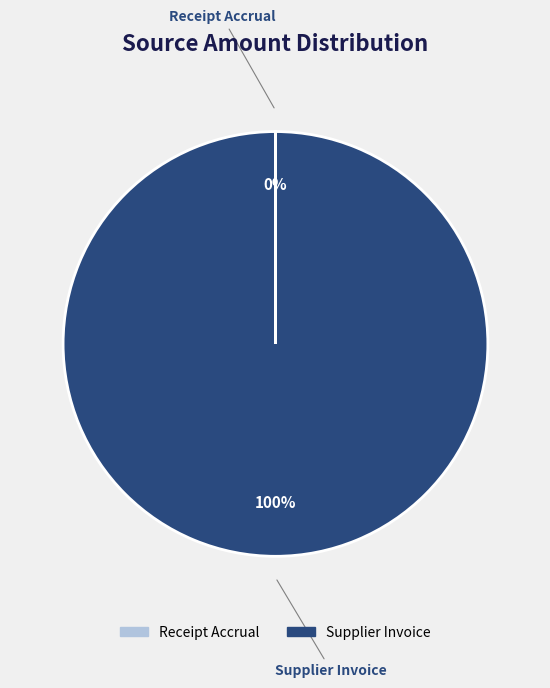

True or false: Supplier Invoice accounts for 100% of the total.

True